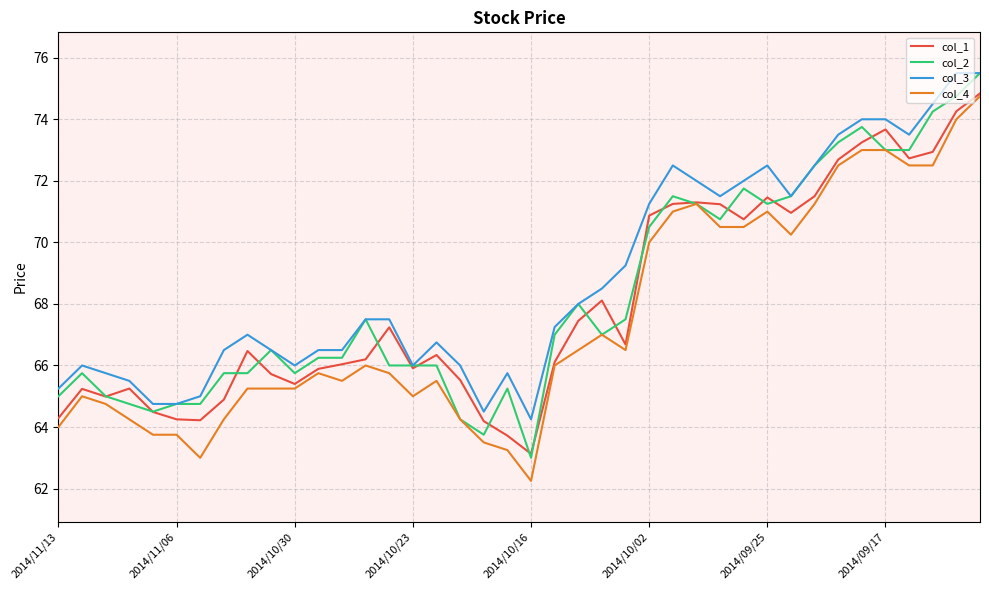

Does the chart have visible grid lines?

Yes